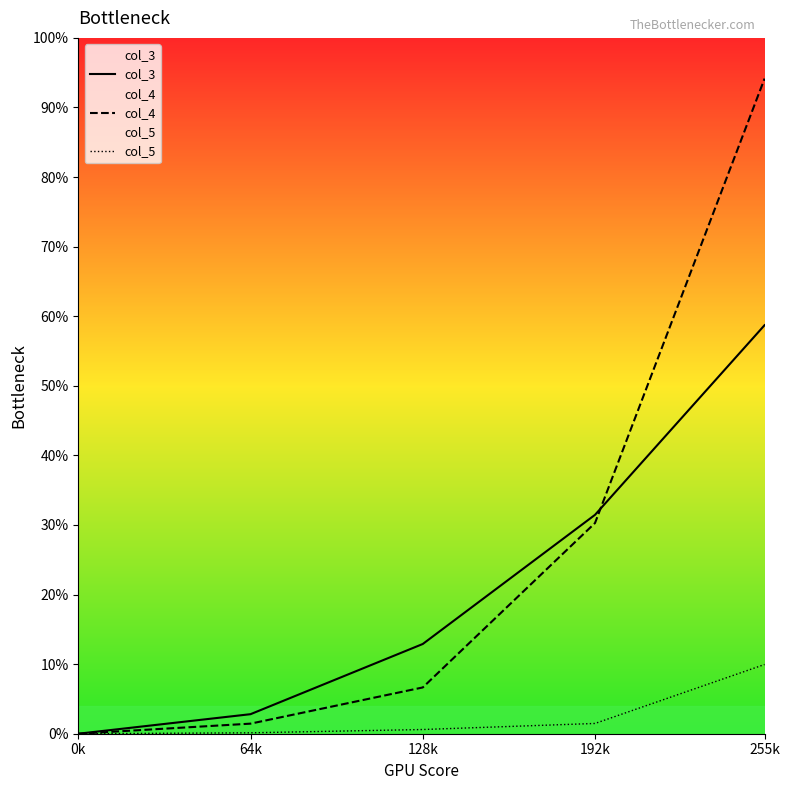

True or false: col_3 has more than 0 interior local peaks.

False